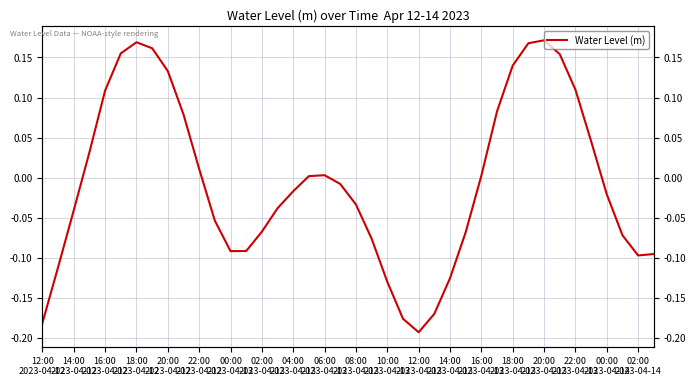

True or false: there are more than 1 points higher than both neighbors.

True